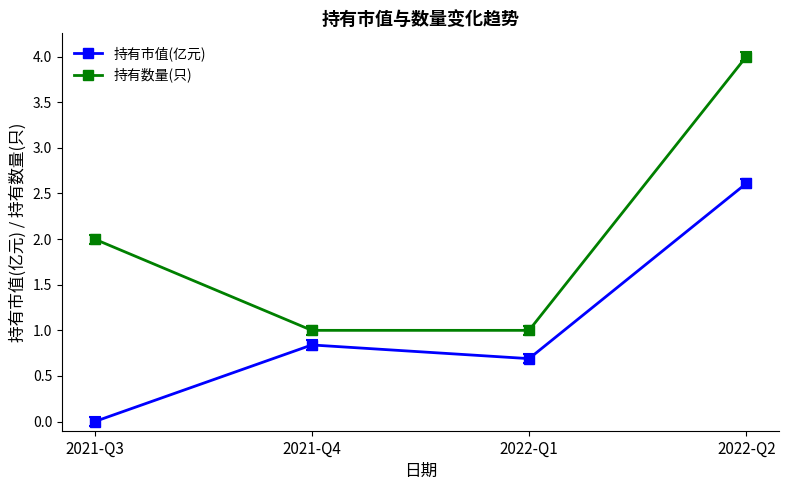

Between 2021-Q3 and 2022-Q1, which series saw the biggest shift?

持有数量(只)